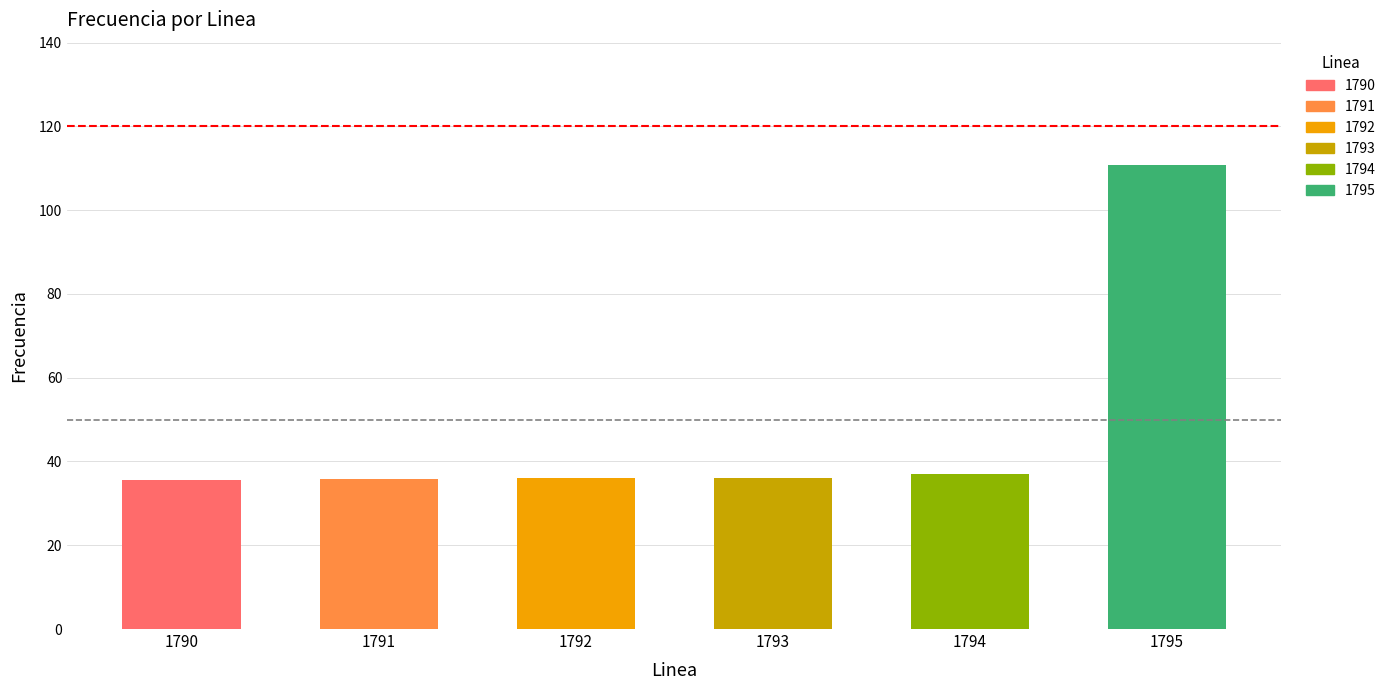

What is the change in value from Linea 1792 to Linea 1794?

+0.9